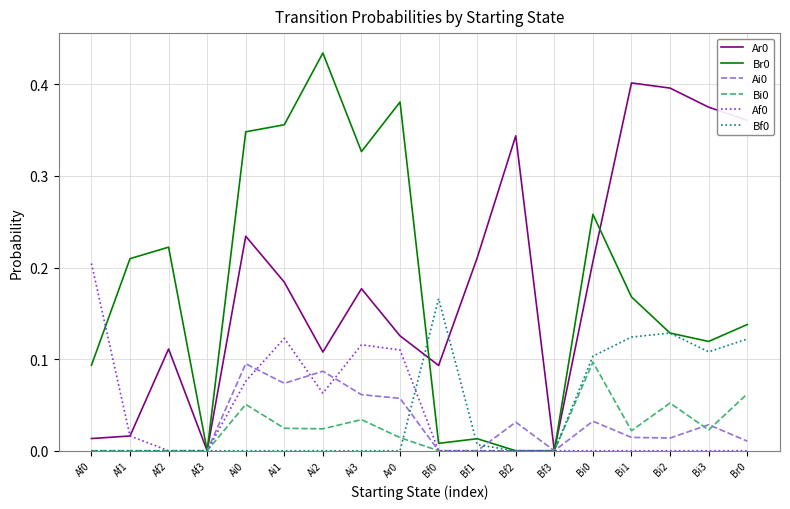

What position from the left is Ai3?

8